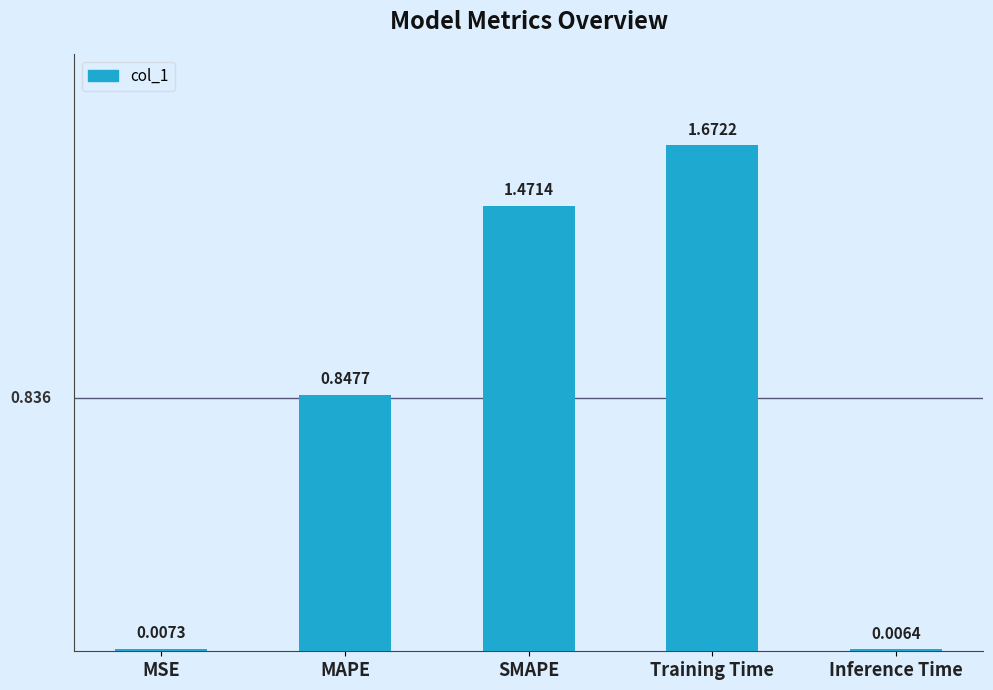

What is the label of the 3rd bar from the right?

SMAPE